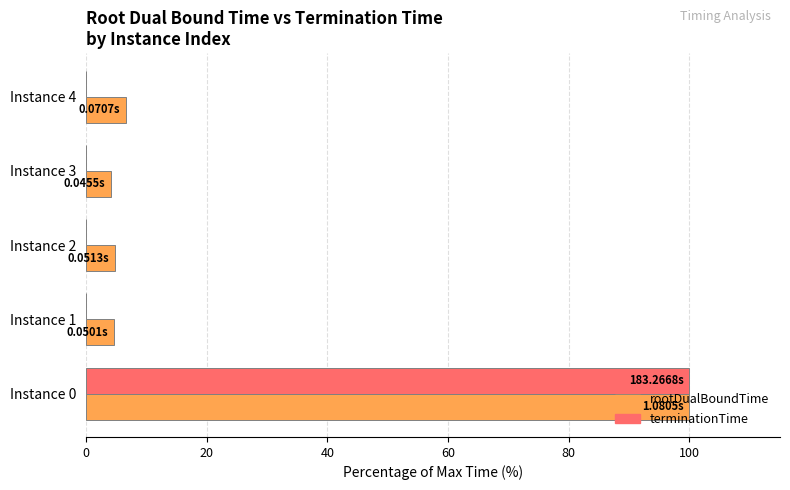

Count the number of categories in the chart.

5